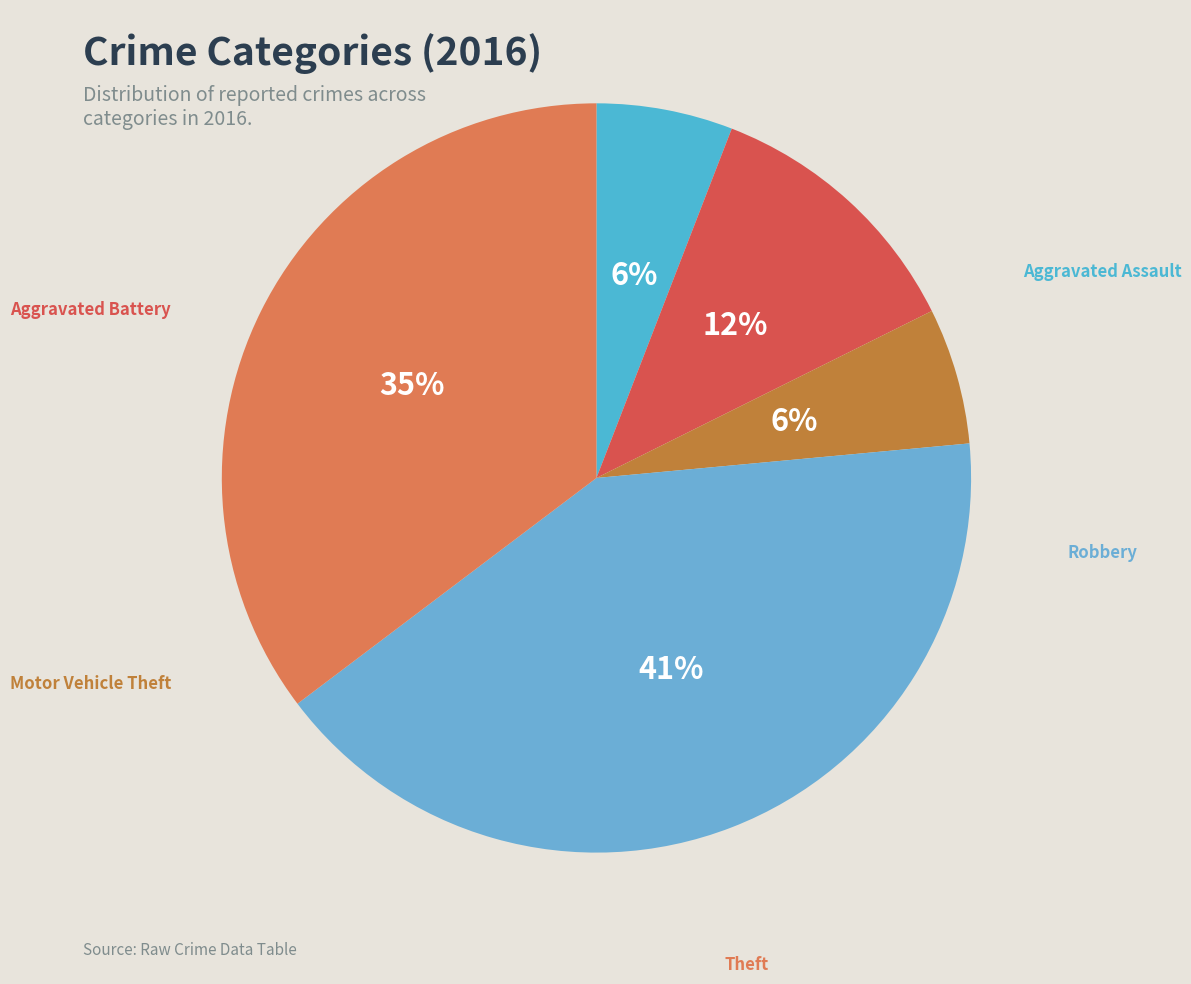

How many segments does this pie chart have?

5